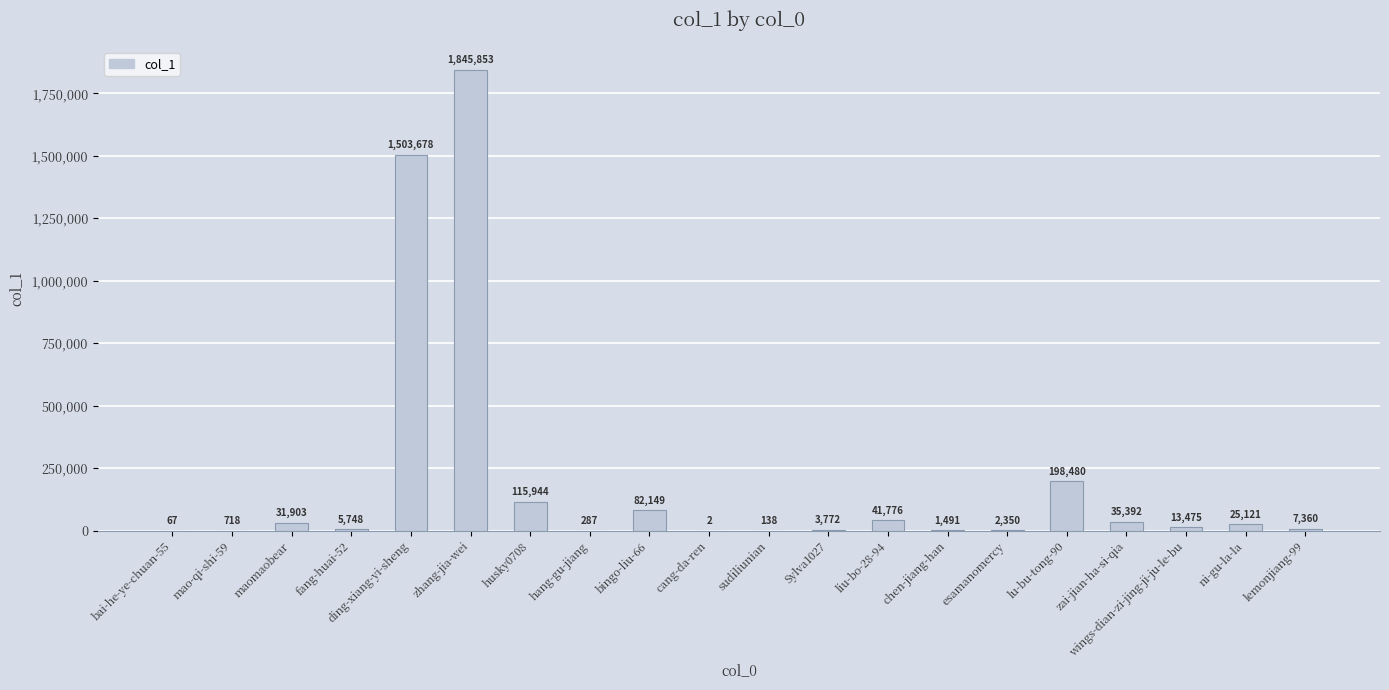

What is the sum of all values?

3915704